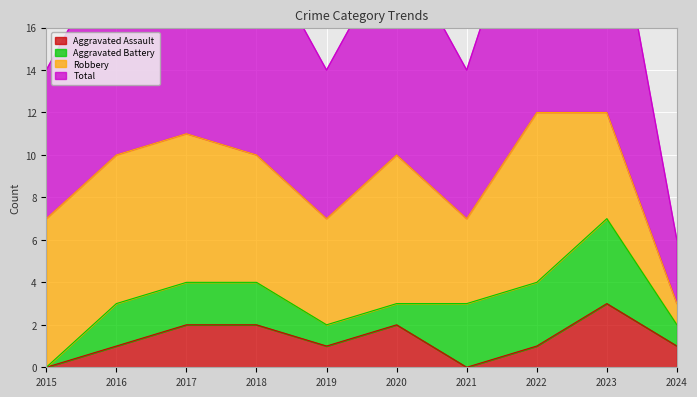

How many data points in Aggravated Assault are less than 1?

2